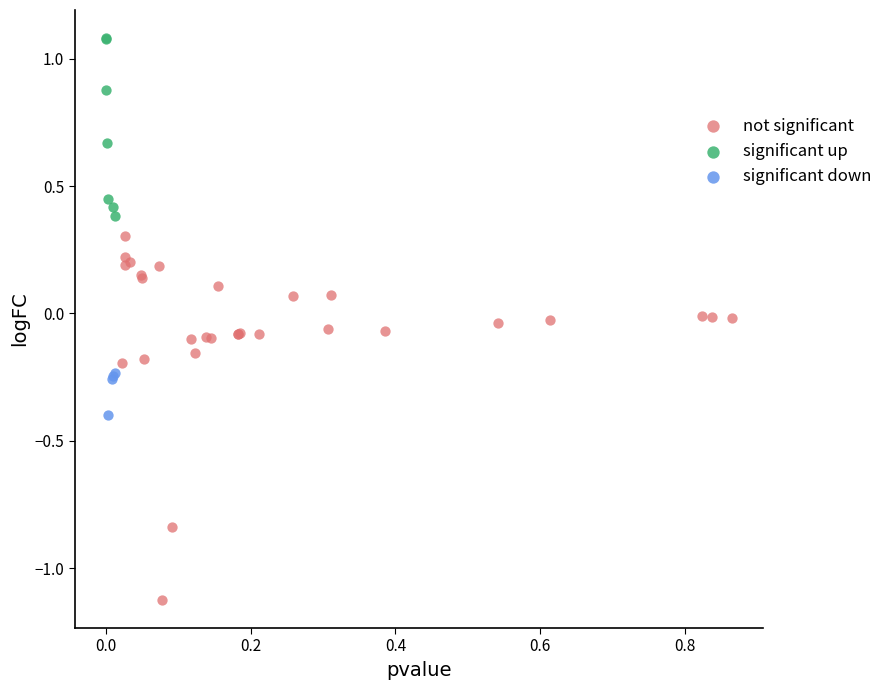

Which series contains the highest Y value?

significant up